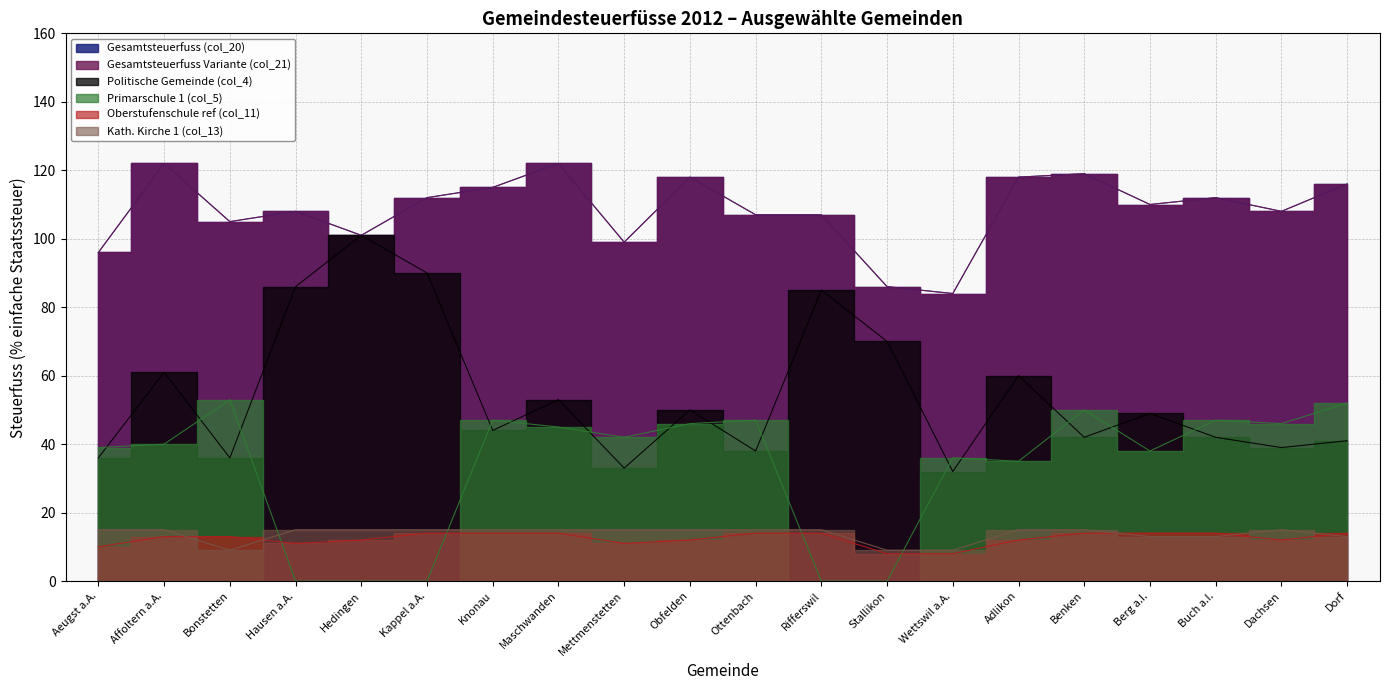

List the labels in order of Primarschule 1 (col_5) value, smallest first.

Hausen a.A., Hedingen, Kappel a.A., Rifferswil, Stallikon, Adlikon, Wettswil a.A., Berg a.I., Aeugst a.A., Affoltern a.A., Mettmenstetten, Maschwanden, Obfelden, Dachsen, Knonau, Ottenbach, Buch a.I., Benken, Dorf, Bonstetten